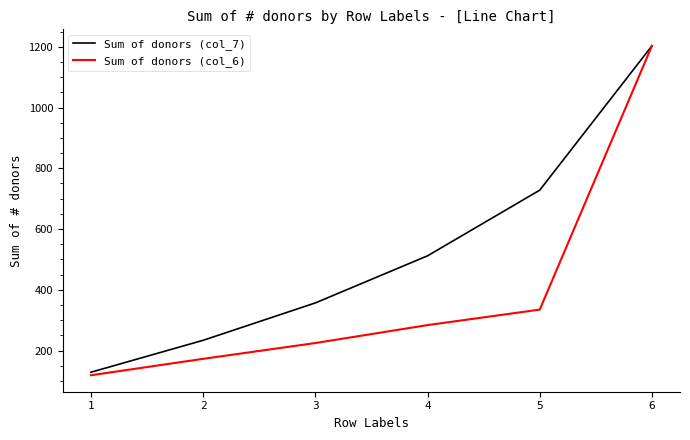

What is the average value of the Sum of donors (col_6) series?

390